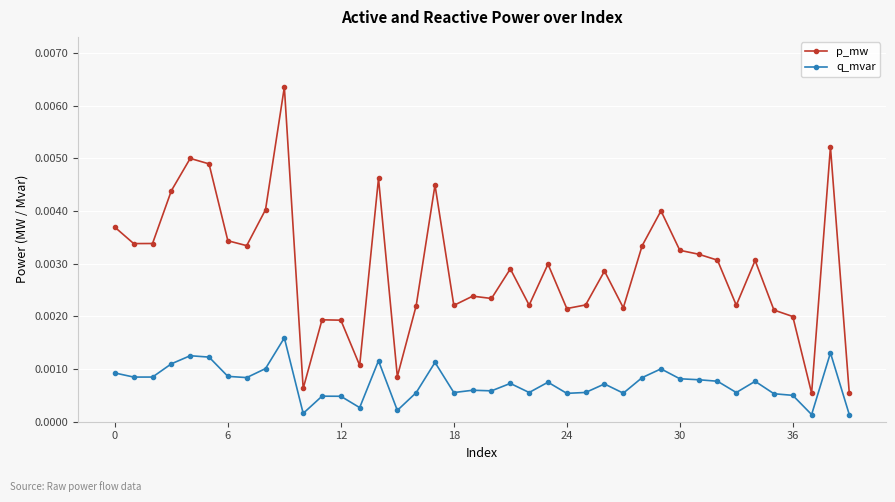

How many lines are shown in the chart?

2